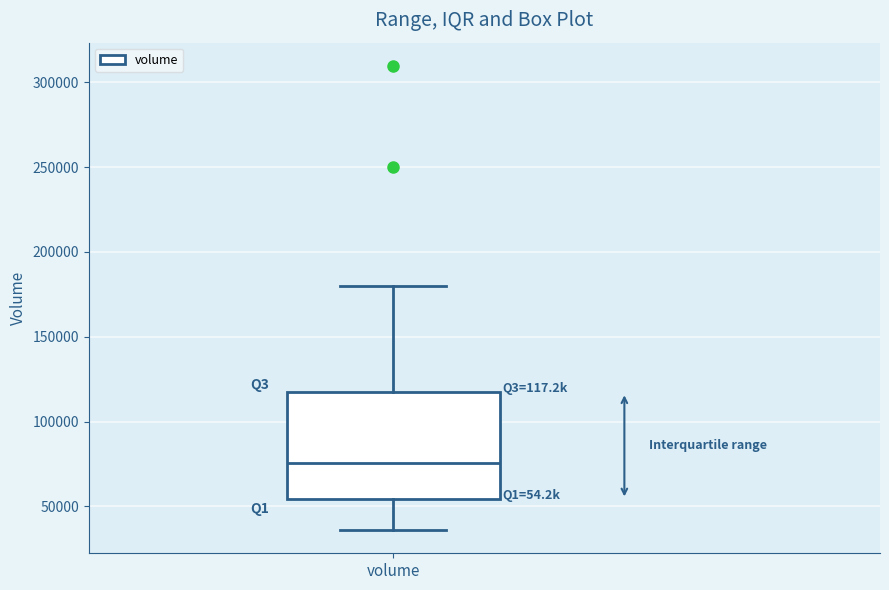

Where is the lower edge of the box for volume on the y-axis? The values are not printed on the chart, so give them approximately, as read against the axis.

55000